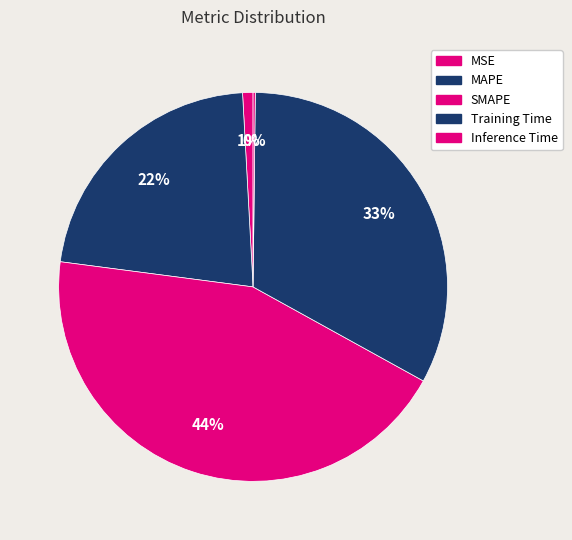

How many slices are in this pie chart?

5